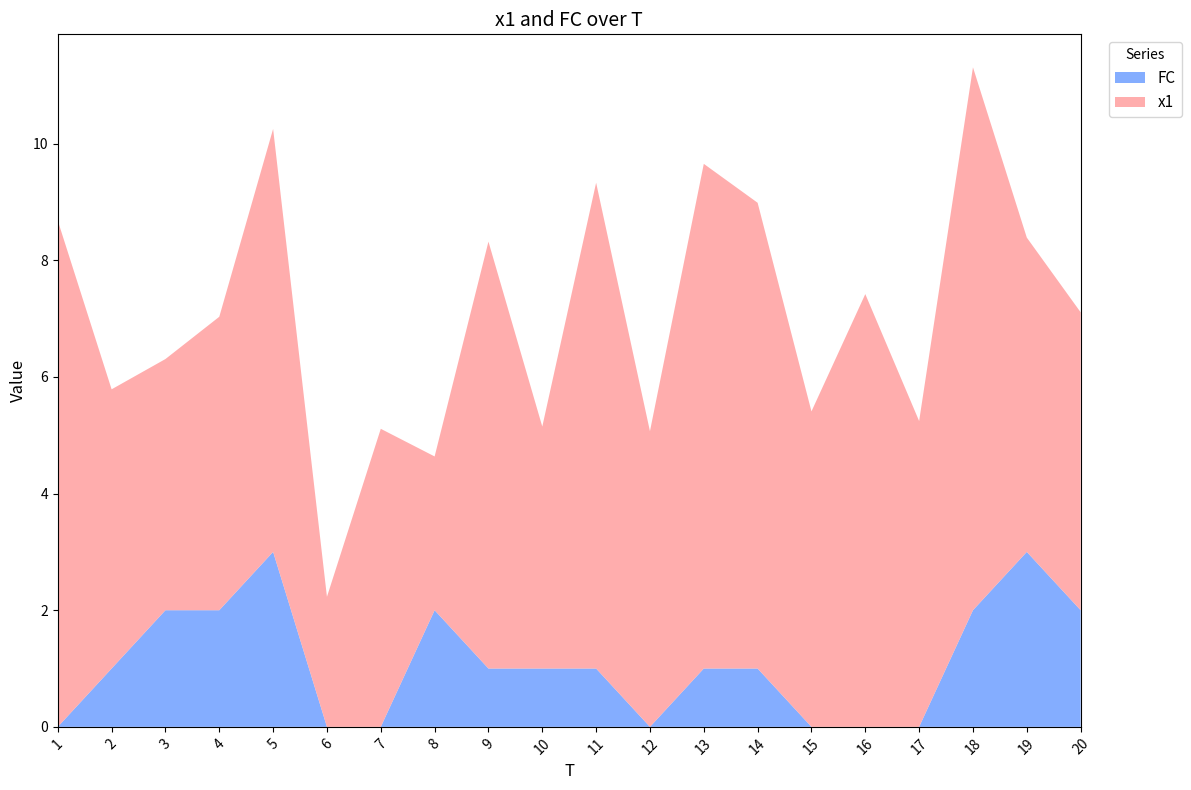

Reading left to right, what are all the values shown in this chart?

x1: 8.7	4.8	4.3	5.0	7.3	2.2	5.1	2.6	7.3	4.1	8.3	5.1	8.7	8.0	5.4	7.4	5.2	9.3	5.4	5.1
FC: 0.0	1.0	2.0	2.0	3.0	0.0	0.0	2.0	1.0	1.0	1.0	0.0	1.0	1.0	0.0	0.0	0.0	2.0	3.0	2.0